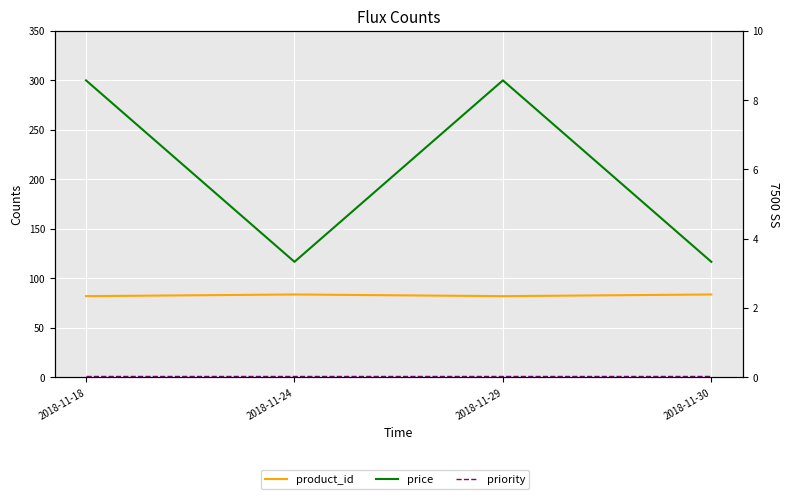

At which label does priority reach its minimum?

2018-11-18